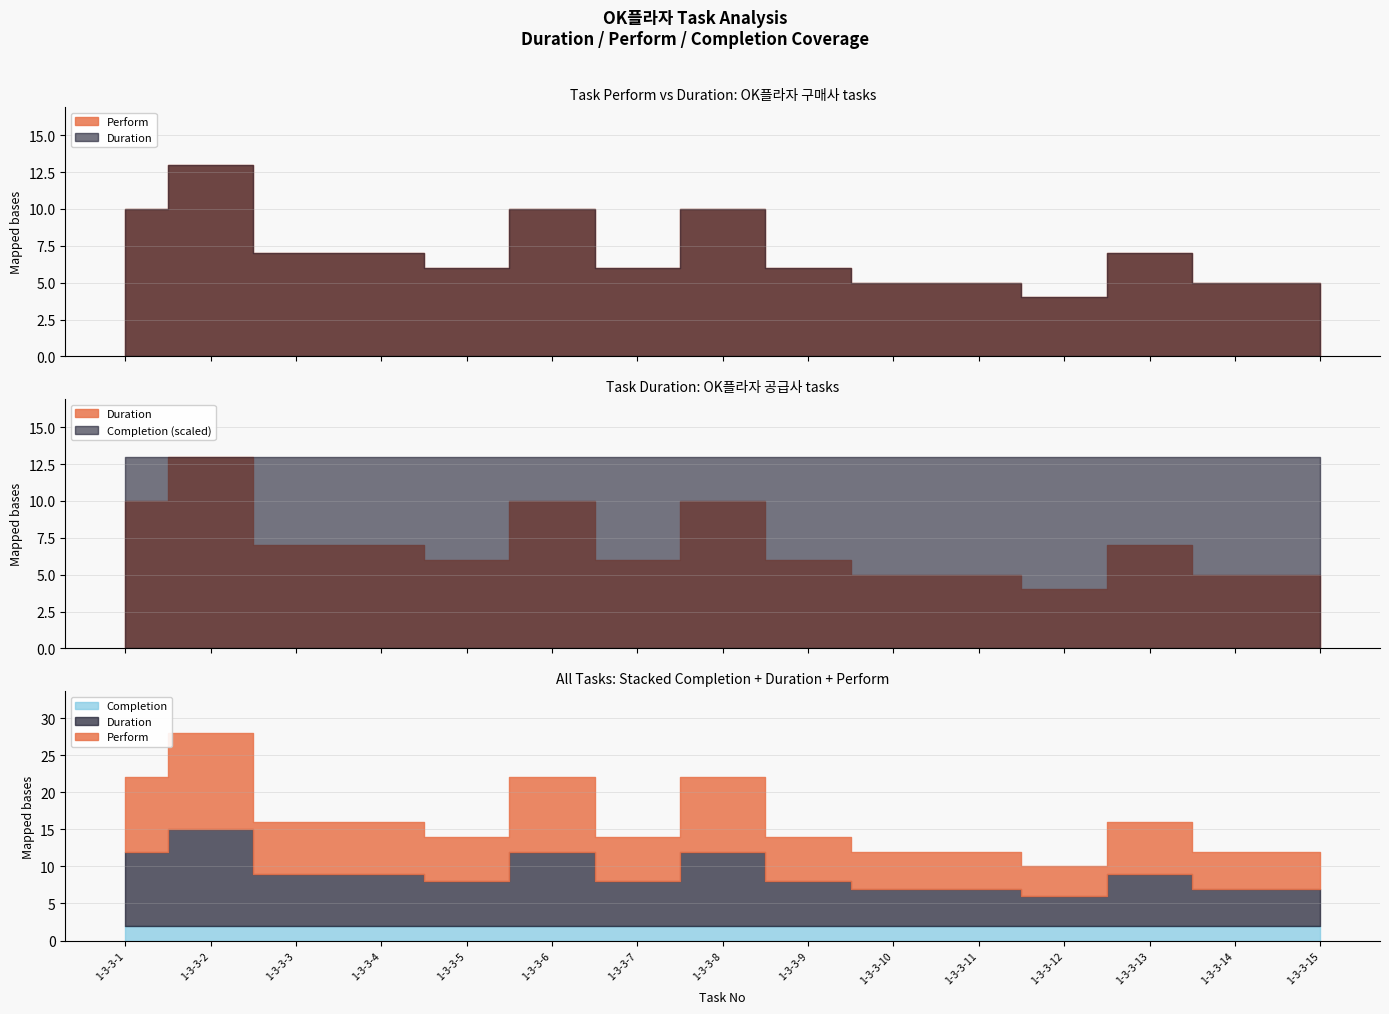

What are all the series names shown in the legend?

Completion, Perform, Duration